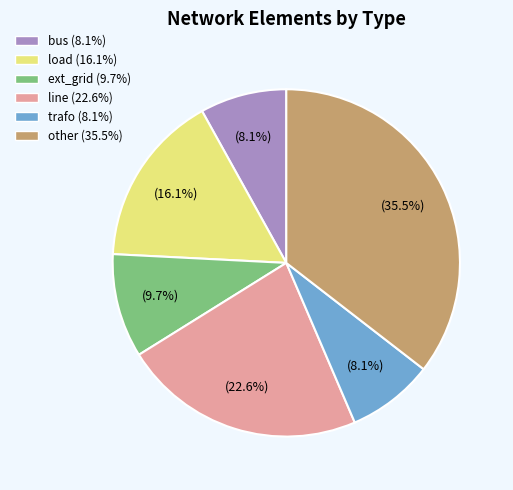

Do other and ext_grid together represent more than half of the pie?

No